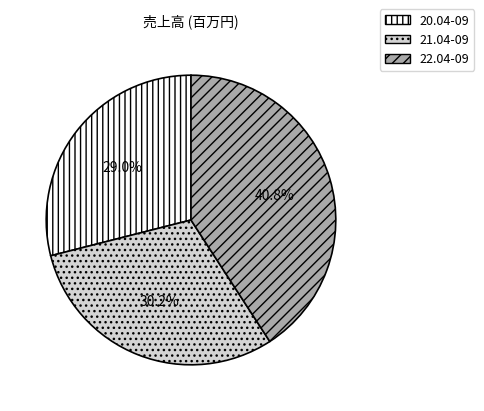

Between 21.04-09 and 20.04-09, which is larger?

21.04-09